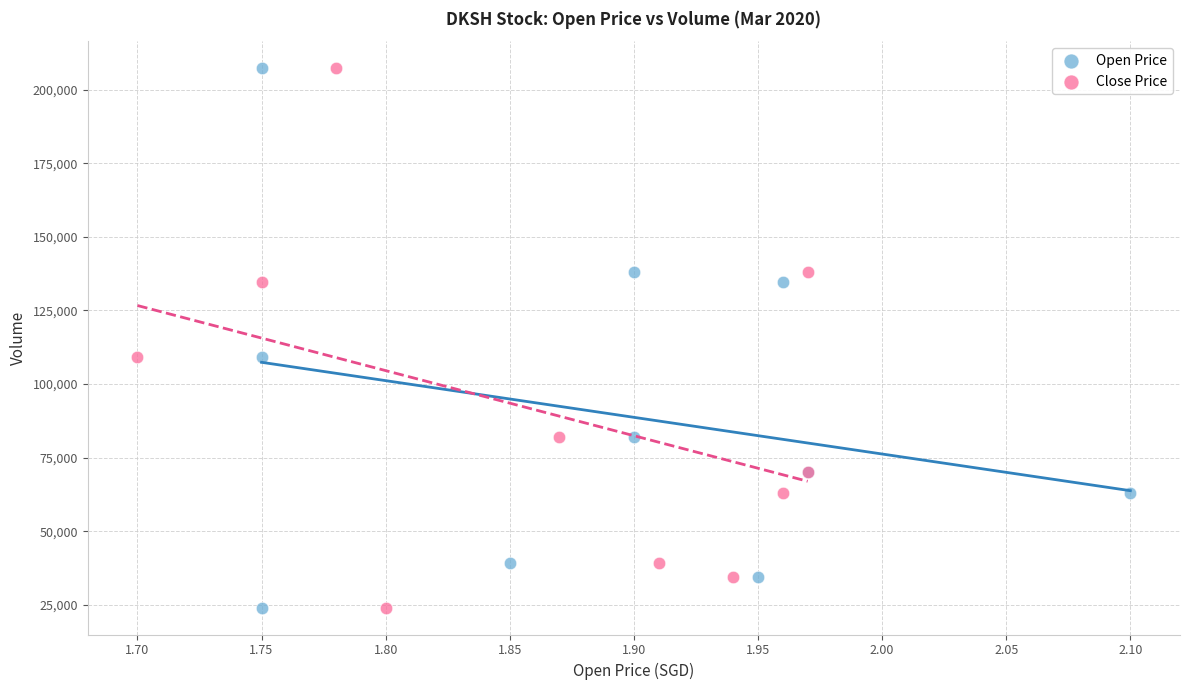

What are all the series names shown in the legend?

Open Price, Close Price